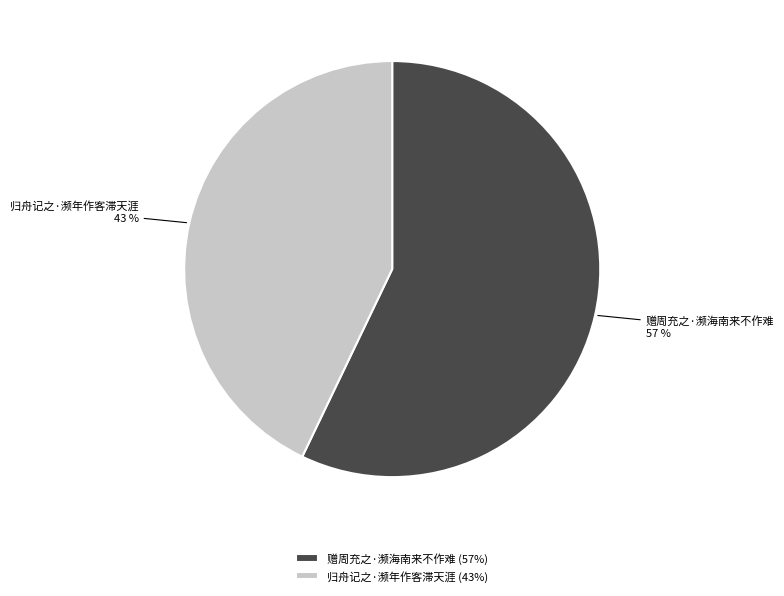

Count the number of slices in the pie.

2